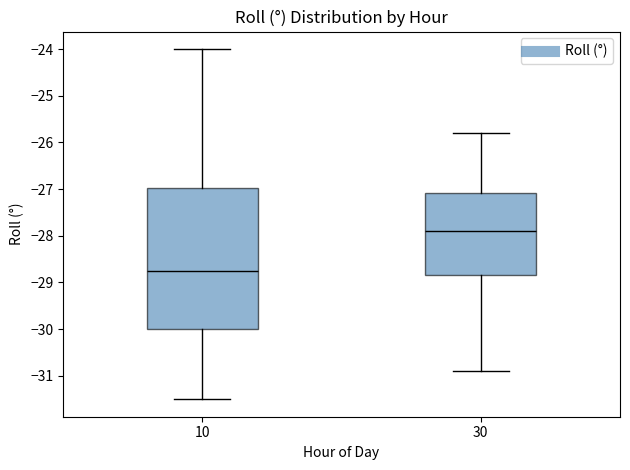

Where does the lower whisker of the box at x = 10 end on the y-axis? The values are not printed on the chart, so give them approximately, as read against the axis.

-31.5